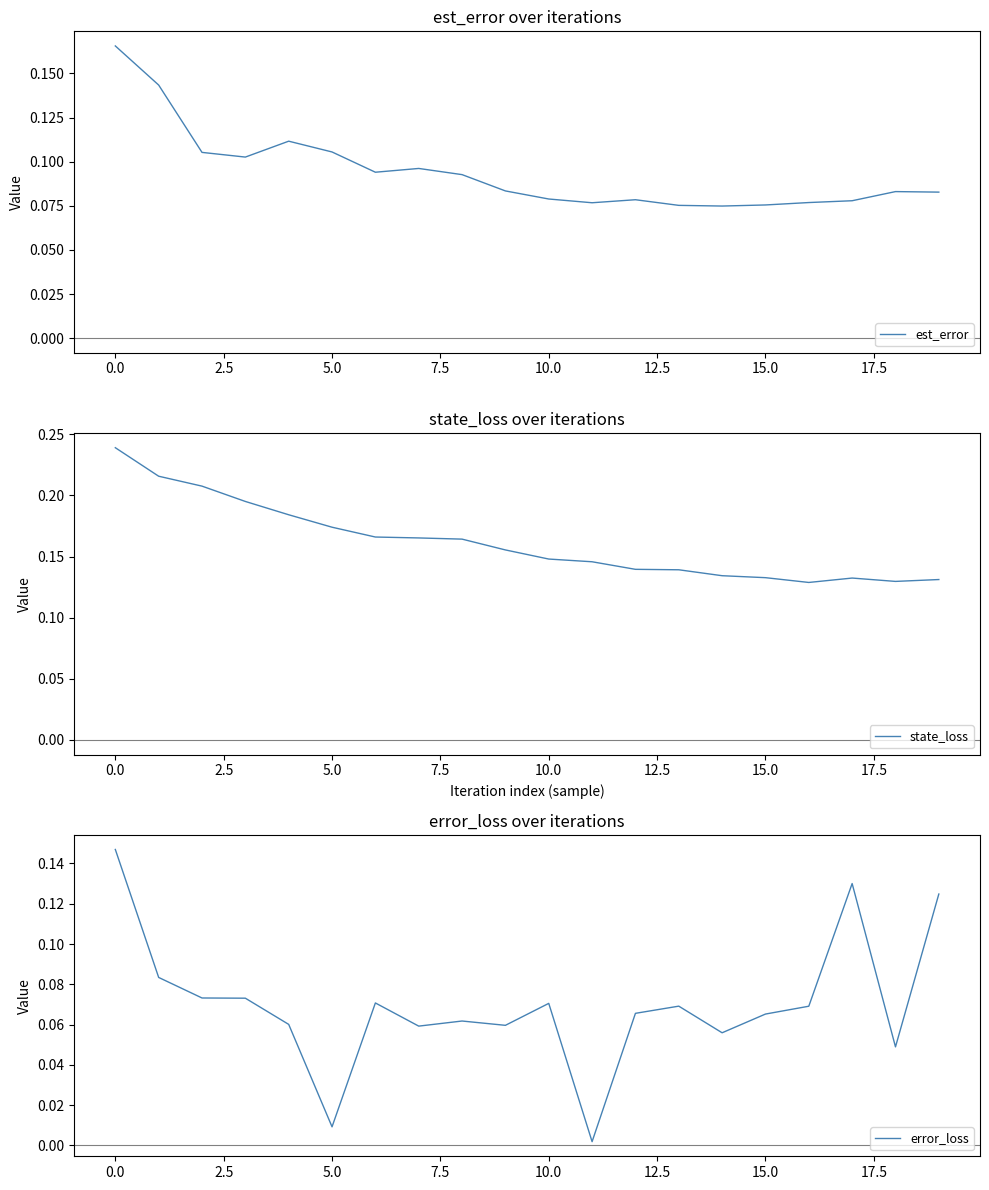

At which label is state_loss closest to 0?

16